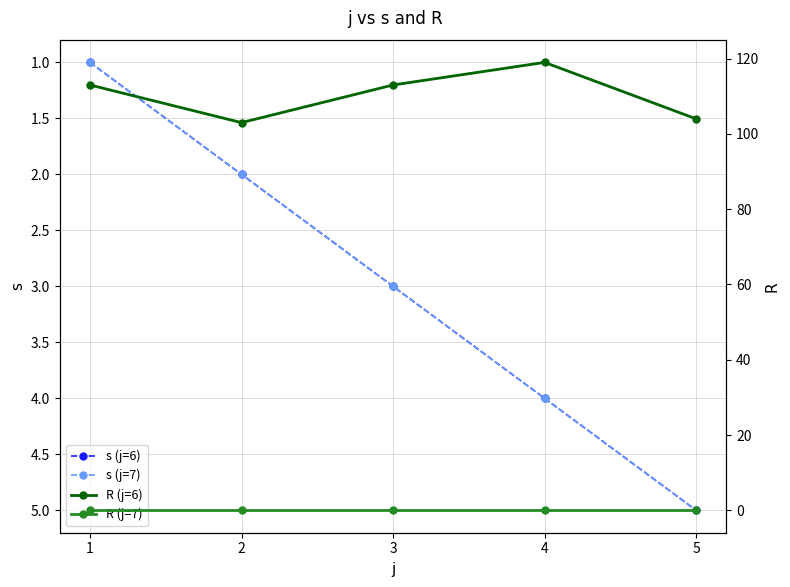

How many values in the R (j=6) series are below 113?

2